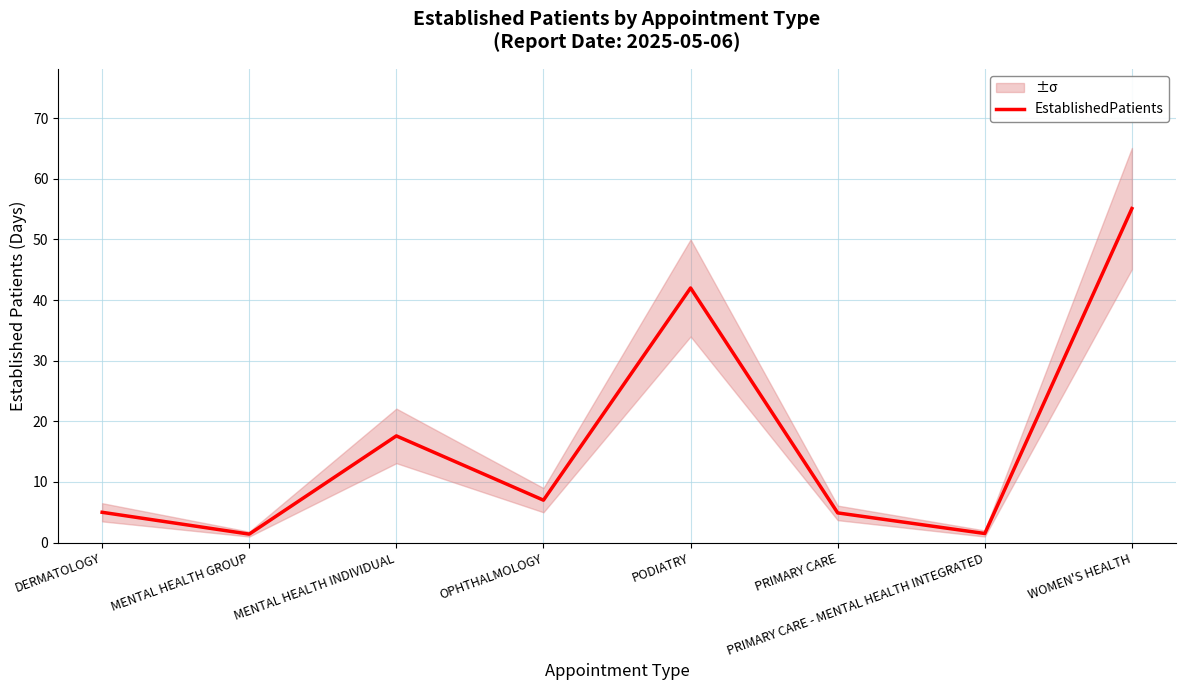

How many interior local valleys (lower than both neighbors) does the data have?

3